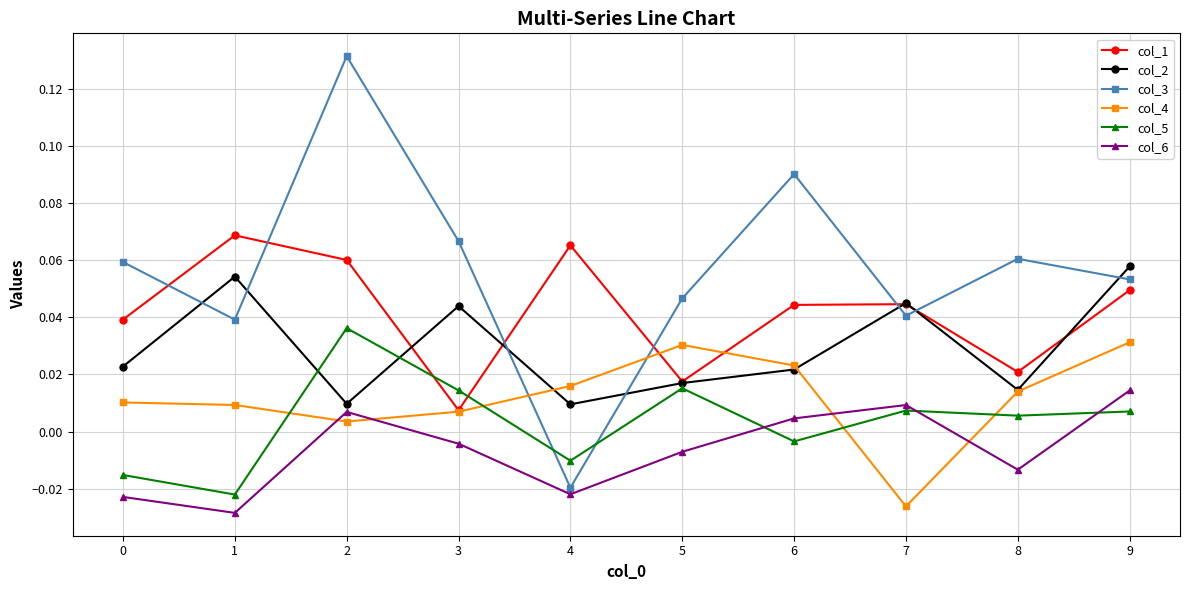

How many categories are shown in the chart?

10